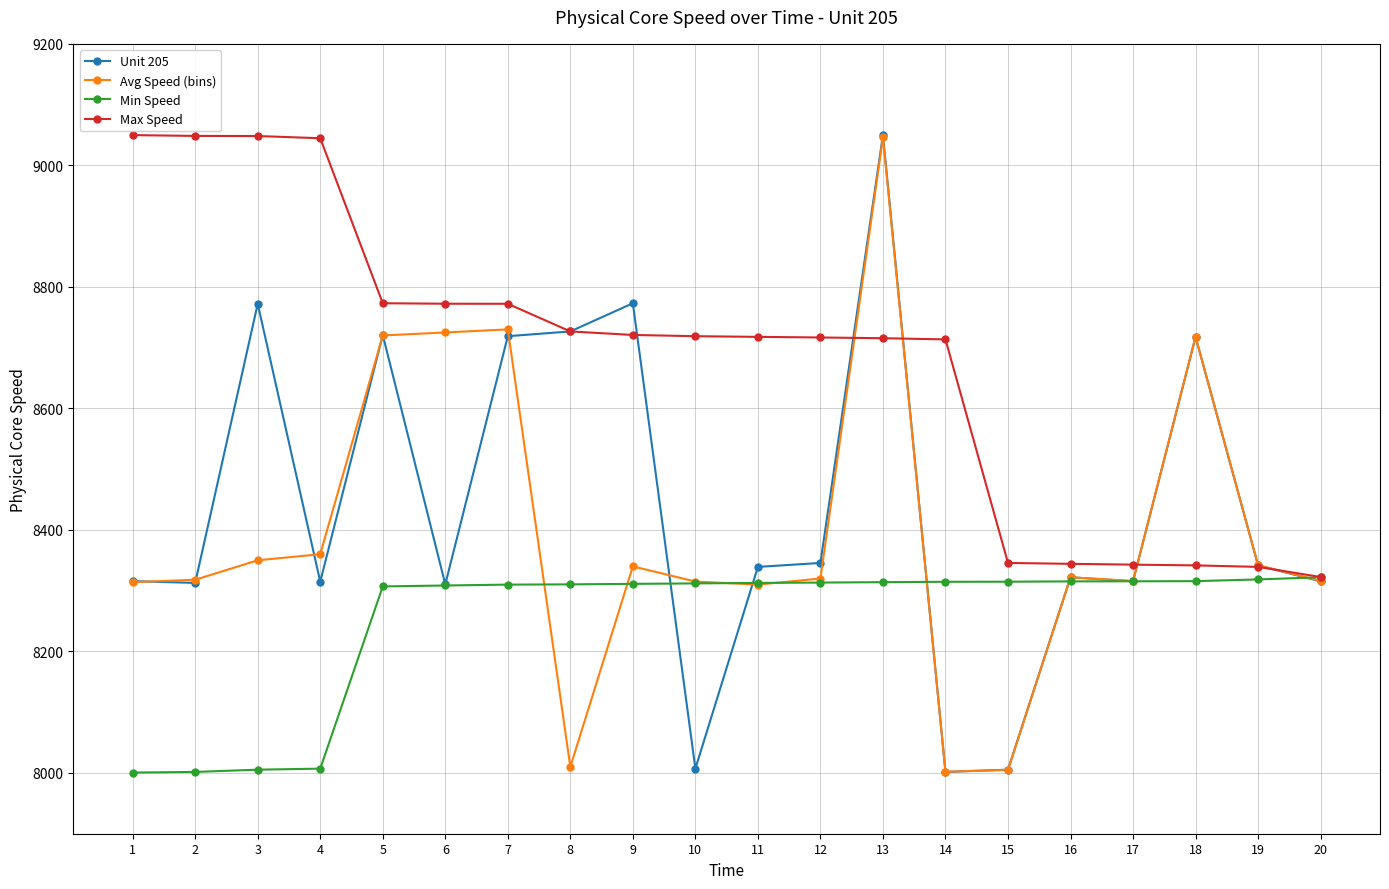

What is the maximum value shown in the chart?

9049.8